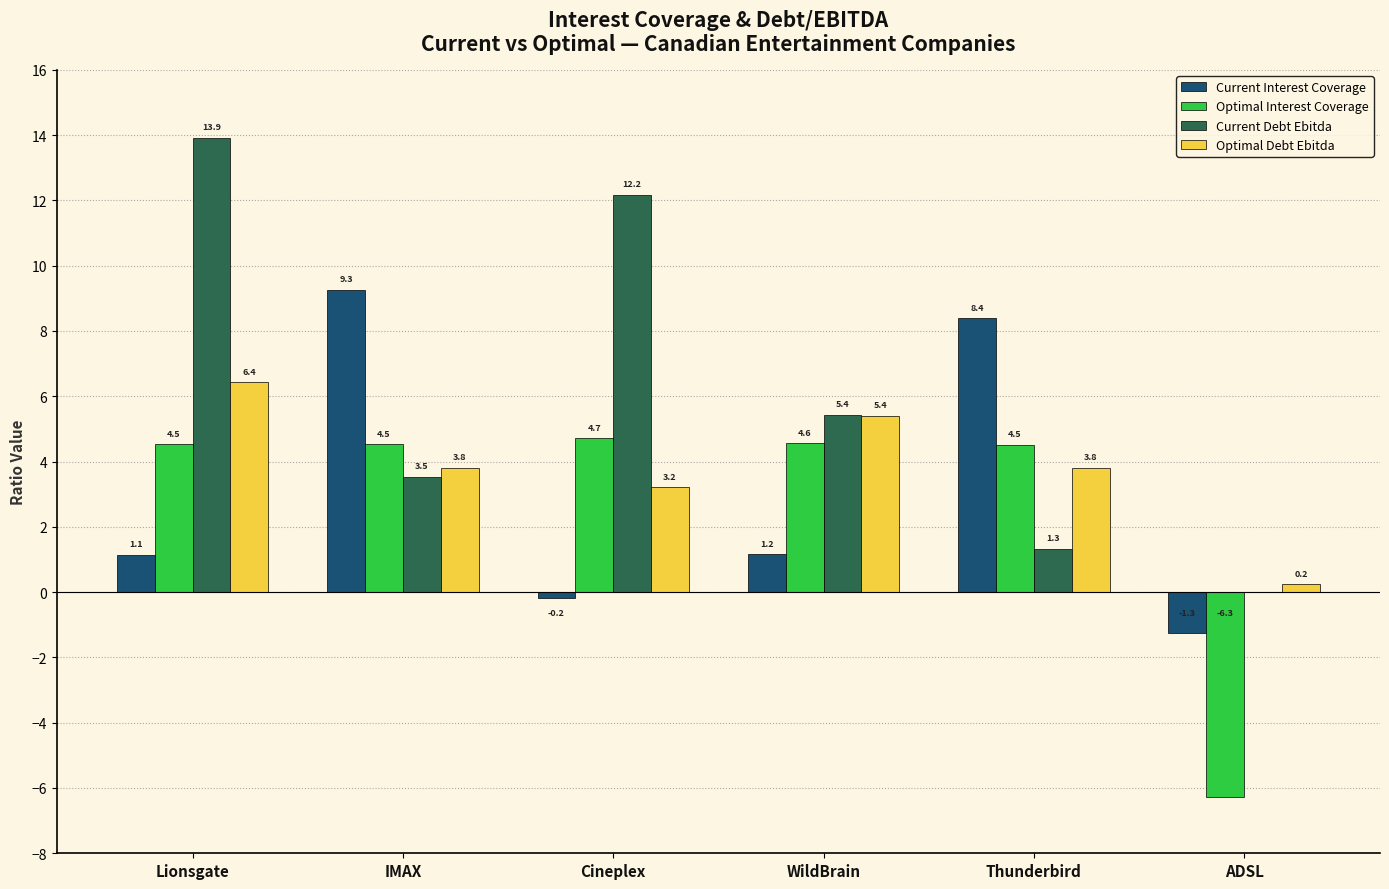

Reading right to left, what are all the values shown in this chart?

Current Interest Coverage: ADSL=-1.3	Thunderbird=8.4	WildBrain=1.2	Cineplex=-0.2	IMAX=9.3	Lionsgate=1.1
Optimal Interest Coverage: ADSL=-6.3	Thunderbird=4.5	WildBrain=4.6	Cineplex=4.7	IMAX=4.5	Lionsgate=4.5
Current Debt Ebitda: ADSL=0.0	Thunderbird=1.3	WildBrain=5.4	Cineplex=12.2	IMAX=3.5	Lionsgate=13.9
Optimal Debt Ebitda: ADSL=0.2	Thunderbird=3.8	WildBrain=5.4	Cineplex=3.2	IMAX=3.8	Lionsgate=6.4